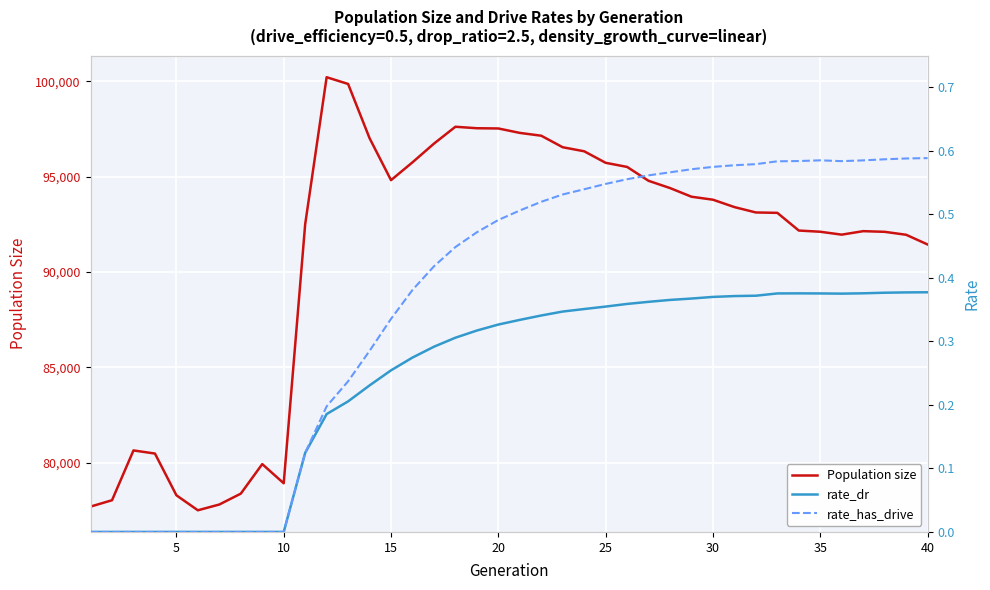

Does the chart display data point markers on the line(s)?

No